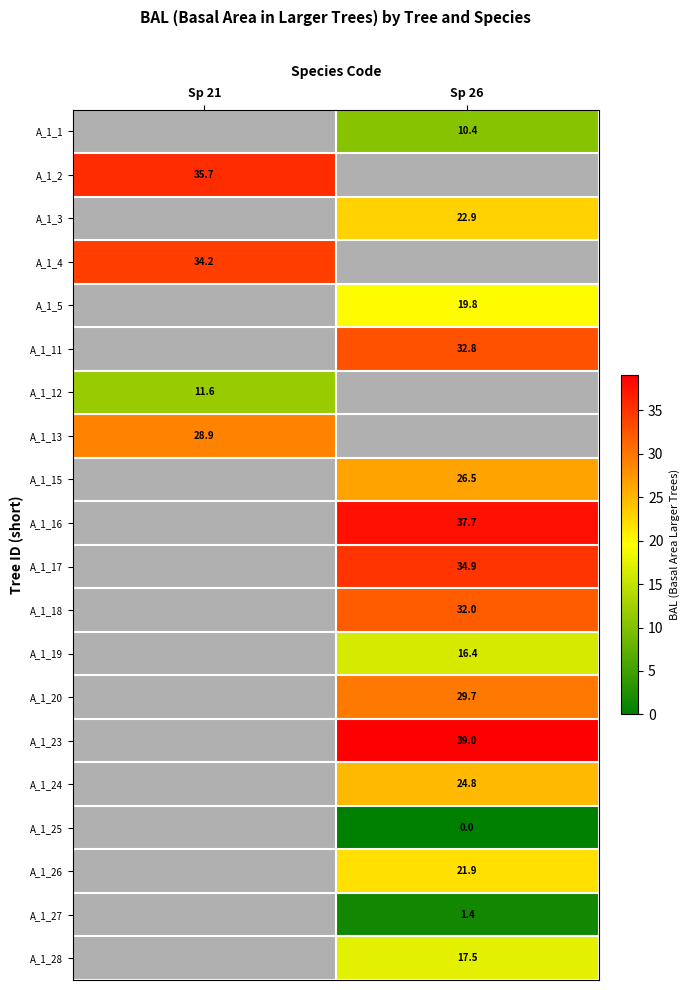

What is the maximum value shown in the chart?

39.0